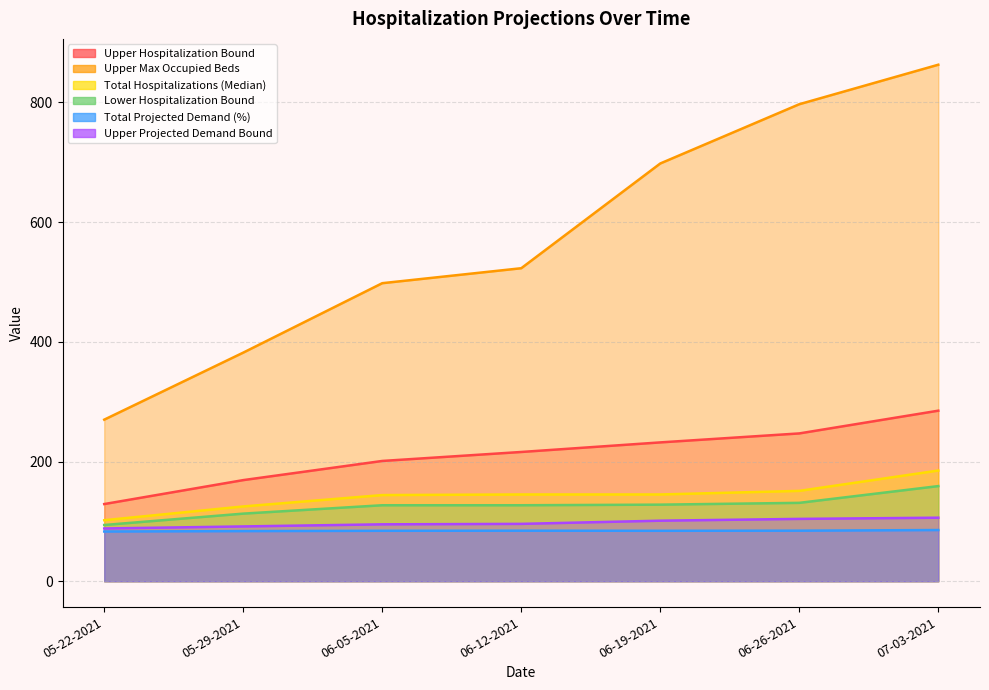

Where does the Upper Projected Demand Bound series first go above 95?

06-05-2021